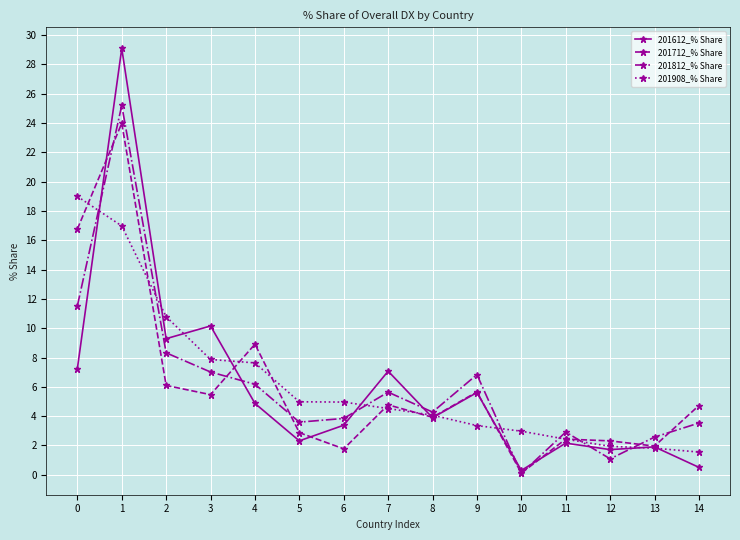

Which category has the lowest value in the 201712_% Share series?

10